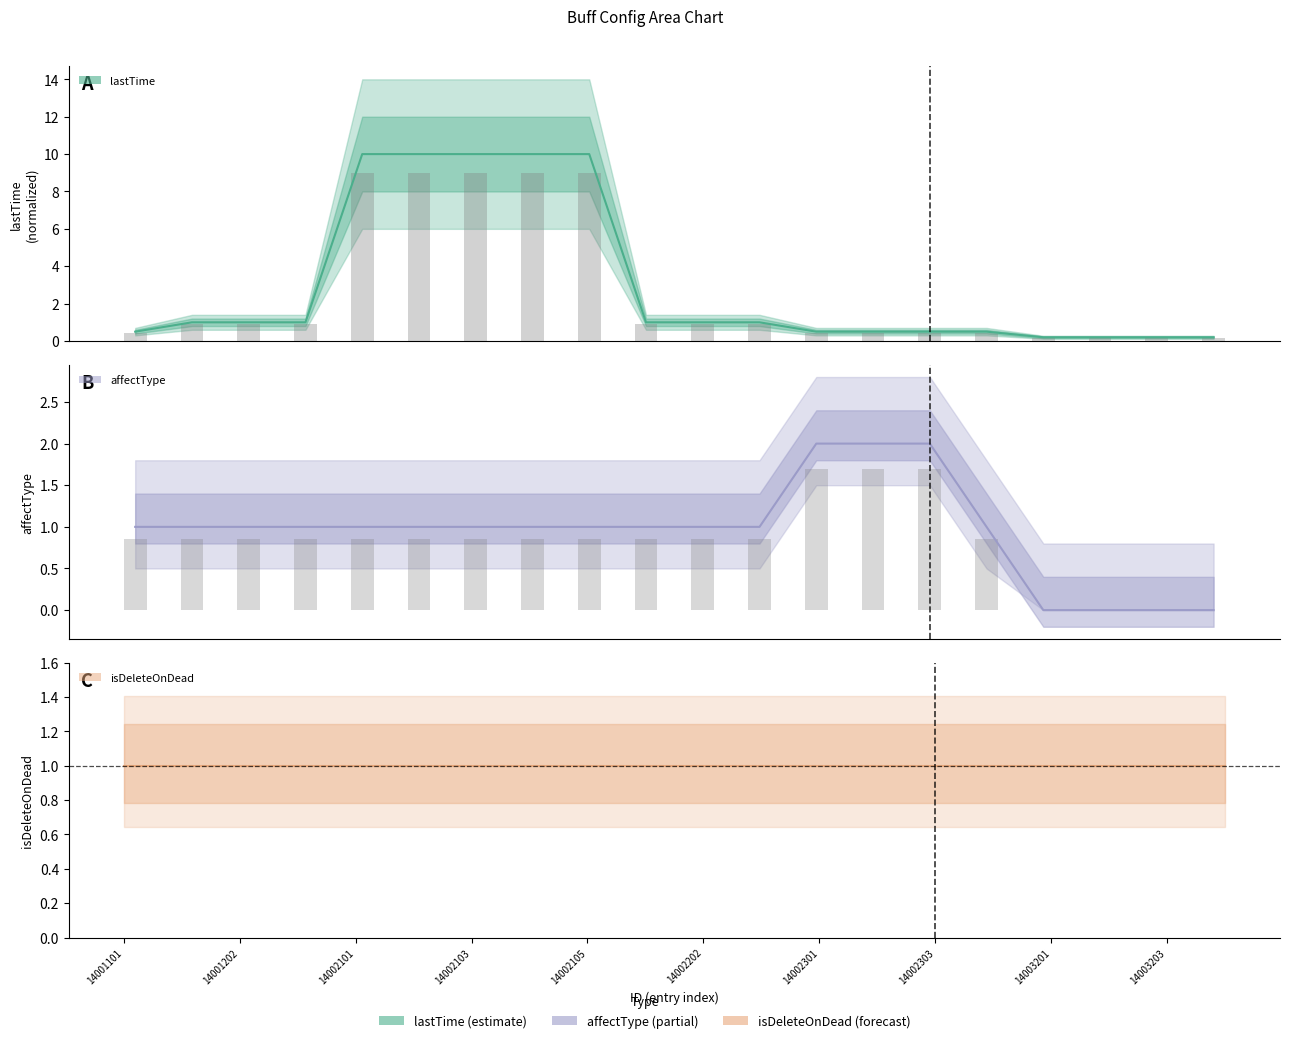

Which series has the widest spread of values?

lastTime